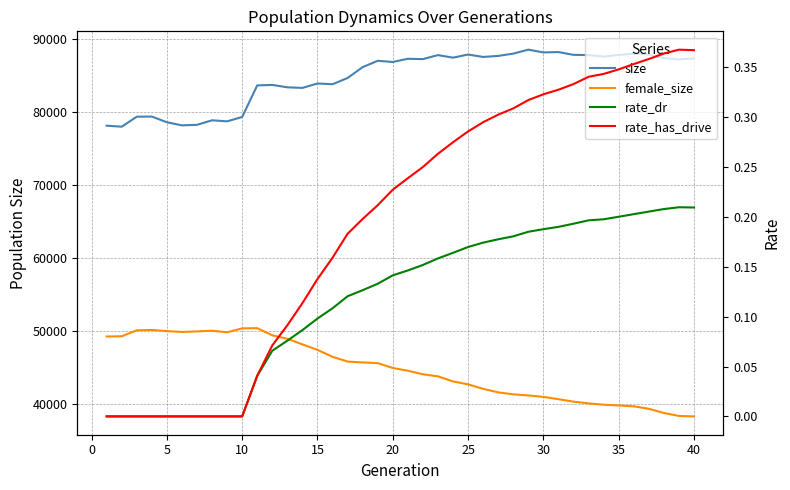

How many interior local peaks does the female_size series have?

3